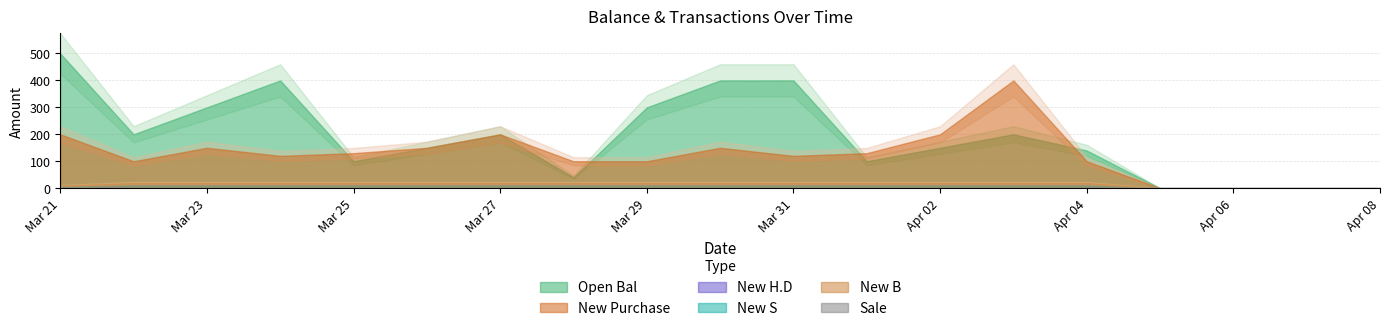

What is the value of the New S point at the 2nd from the left?

10